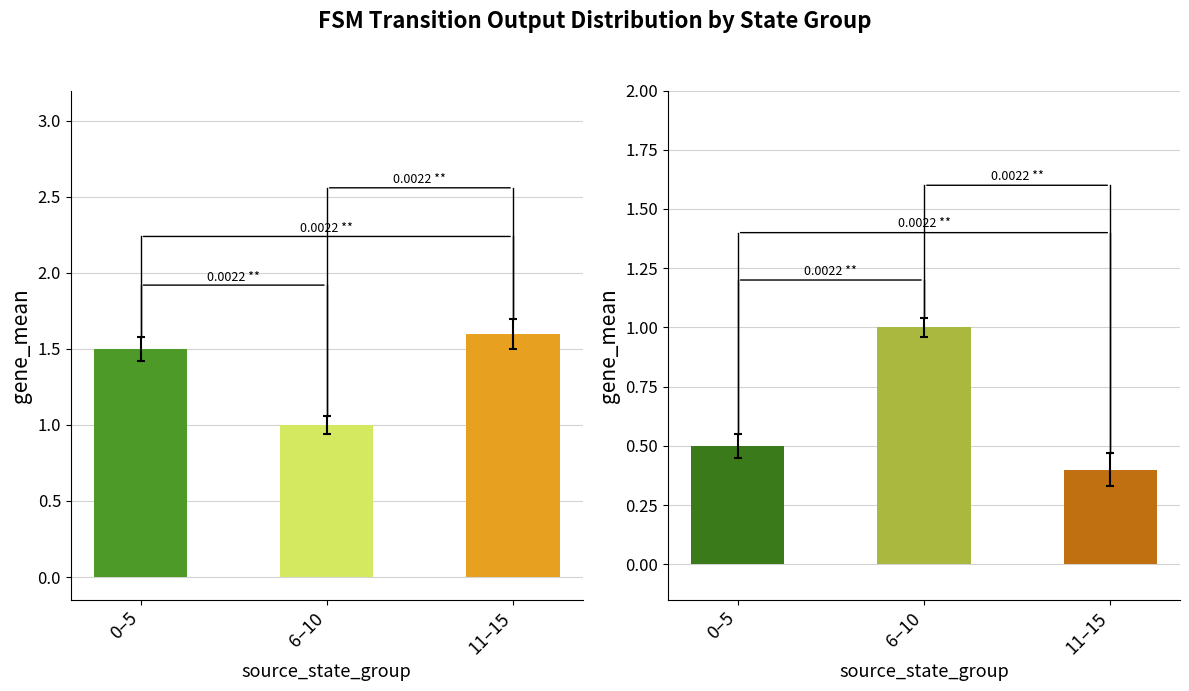

Between 11–15 and 6–10, which is larger?

11–15